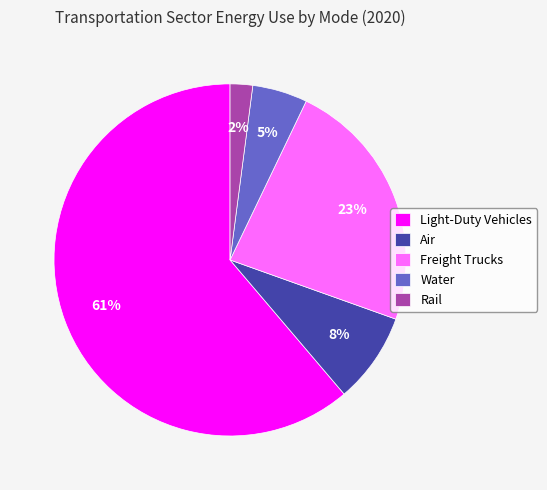

Which has a higher value, Water or Freight Trucks?

Freight Trucks